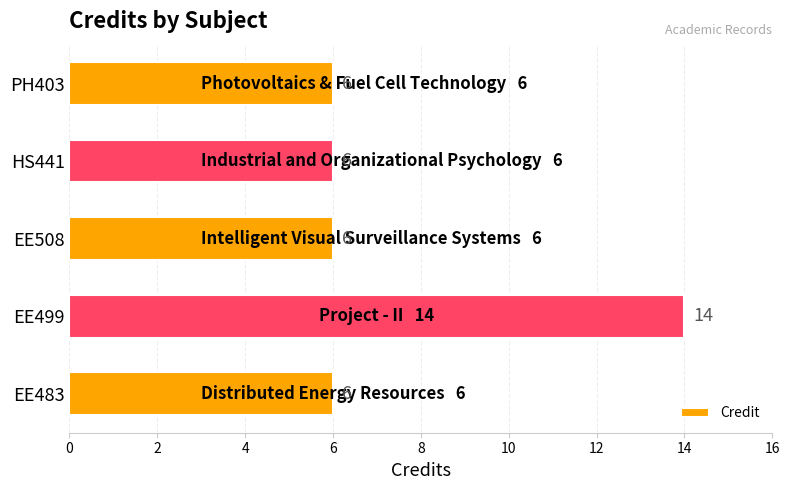

The chart shows a value of 6 at EE508. True or false?

True